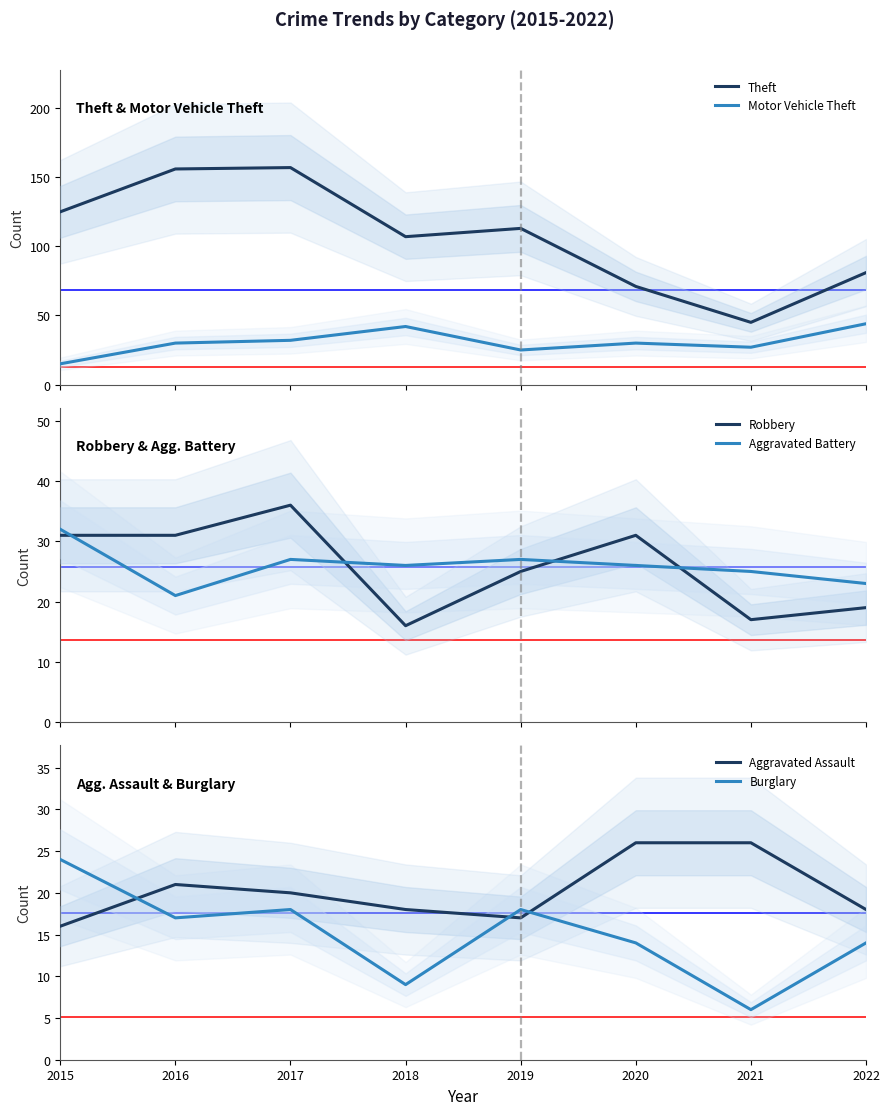

How many lines are shown in the chart?

6